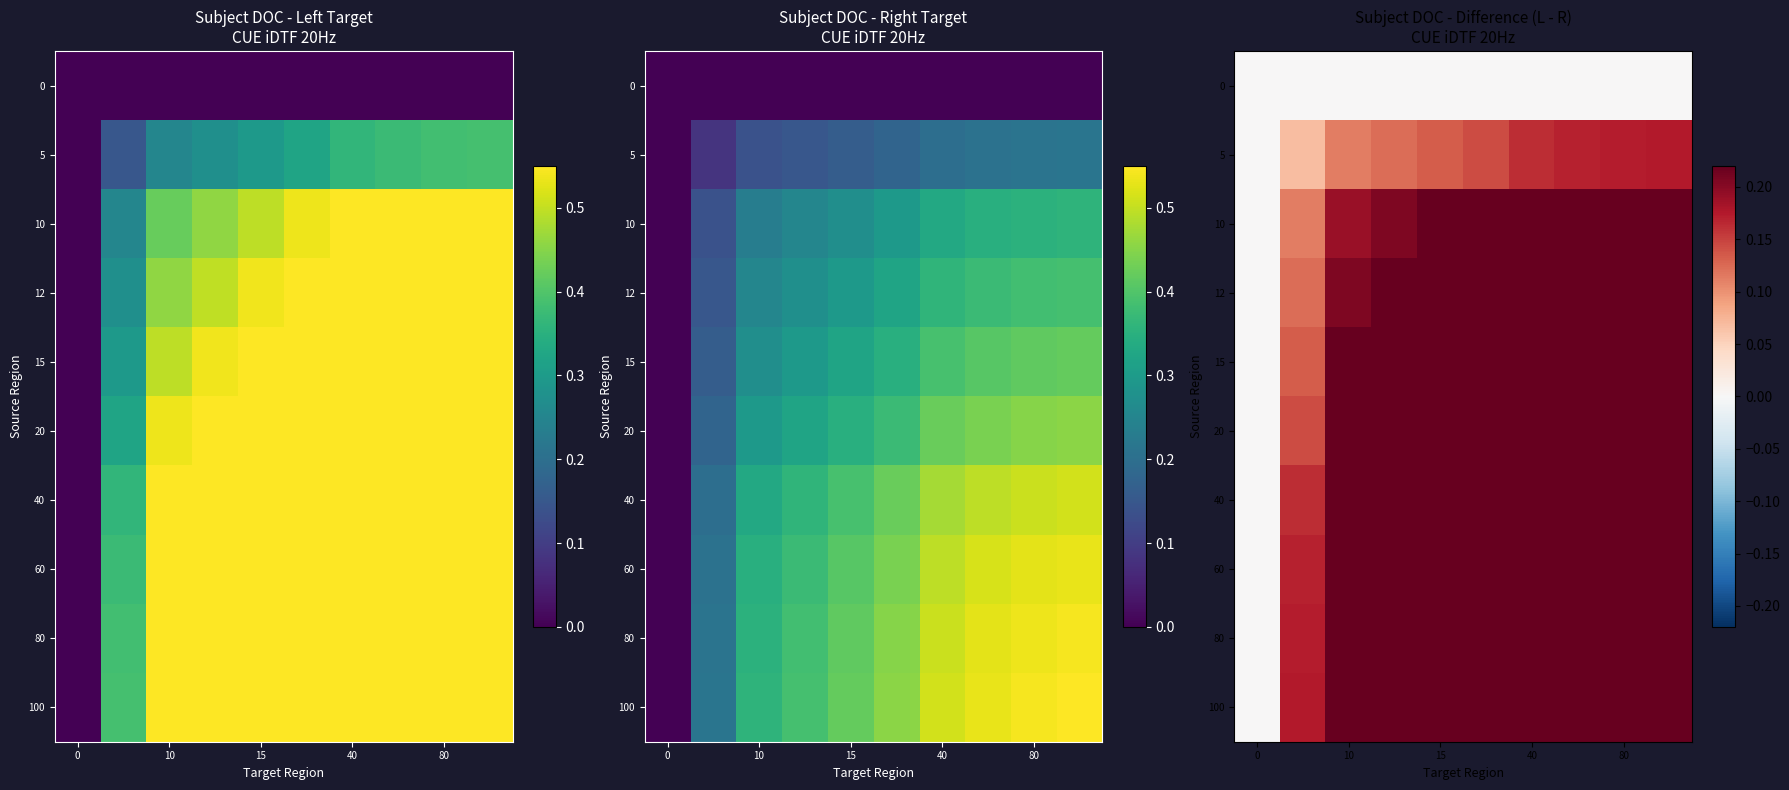

Rank the series by their maximum value, from highest to lowest.

100, 80, 60, 40, 20, 15, 12, 10, 5, 0